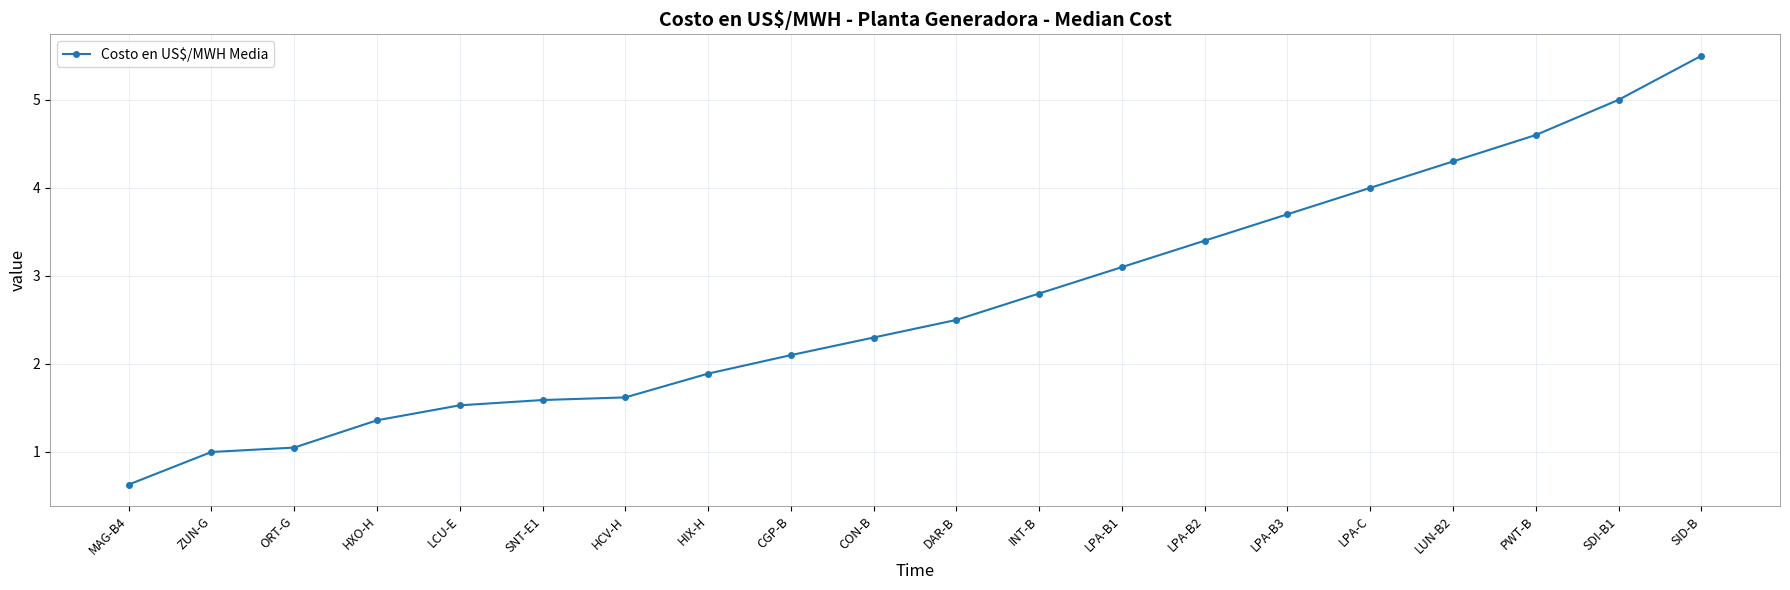

The value at MAG-B4 is 0.6. True or false?

True